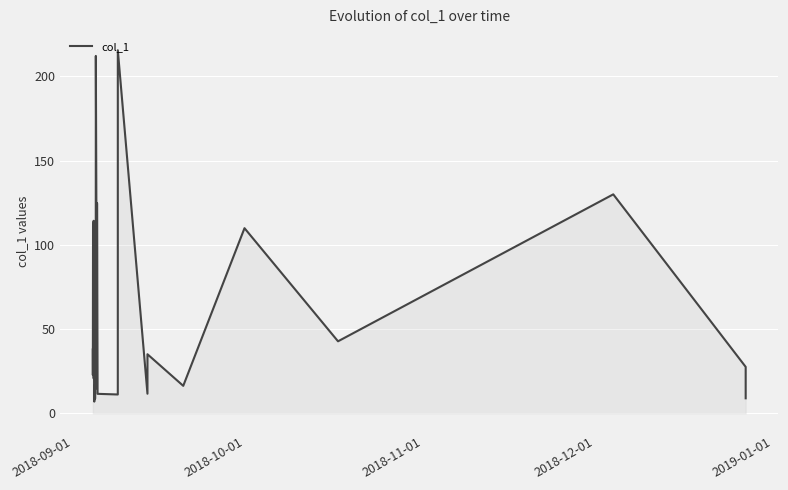

What is the smallest value displayed?

7.0